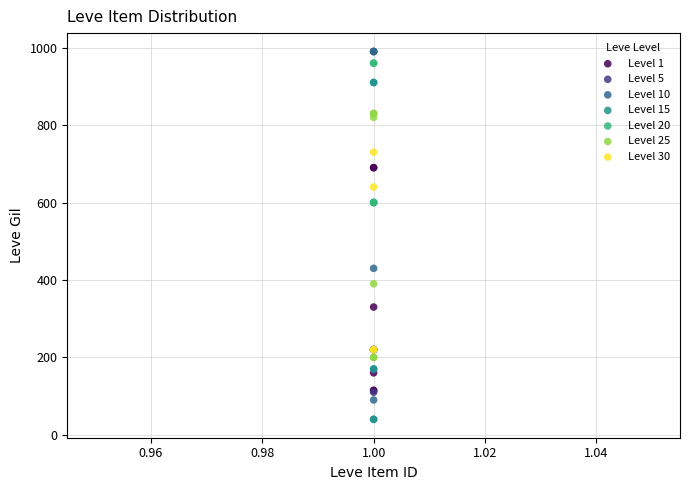

Which series reaches the minimum Y coordinate?

Level 15